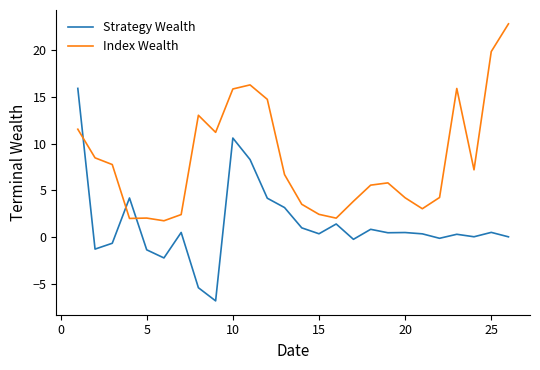

Rank the series by their maximum value, from lowest to highest.

Strategy Wealth, Index Wealth